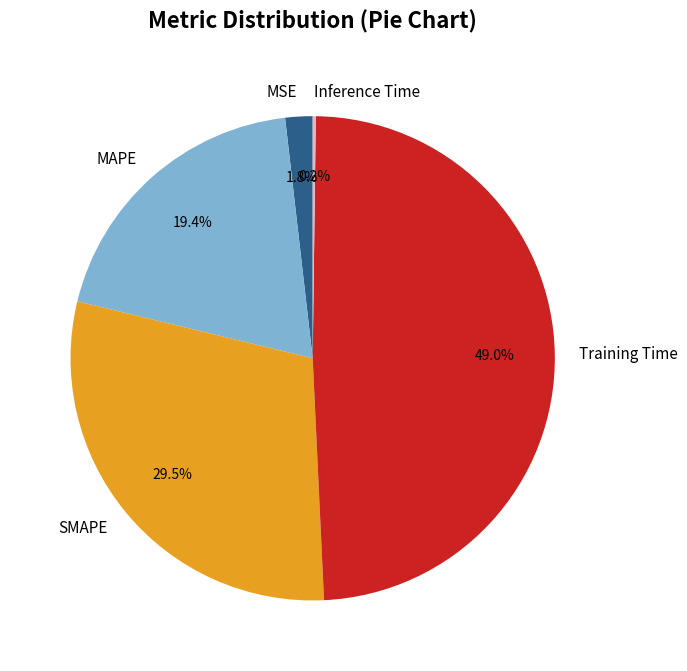

The MAPE slice represents 8% of the pie. True or false?

False